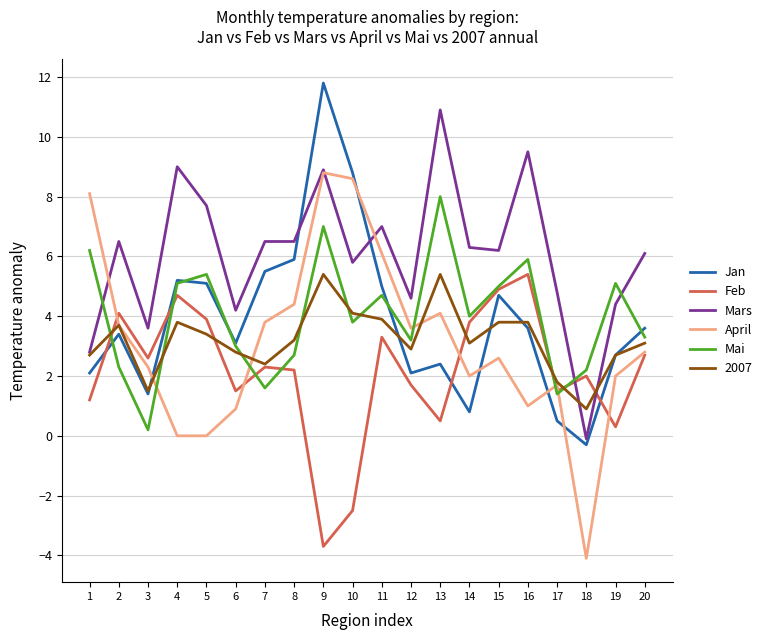

What is the minimum value shown in the chart?

-4.1